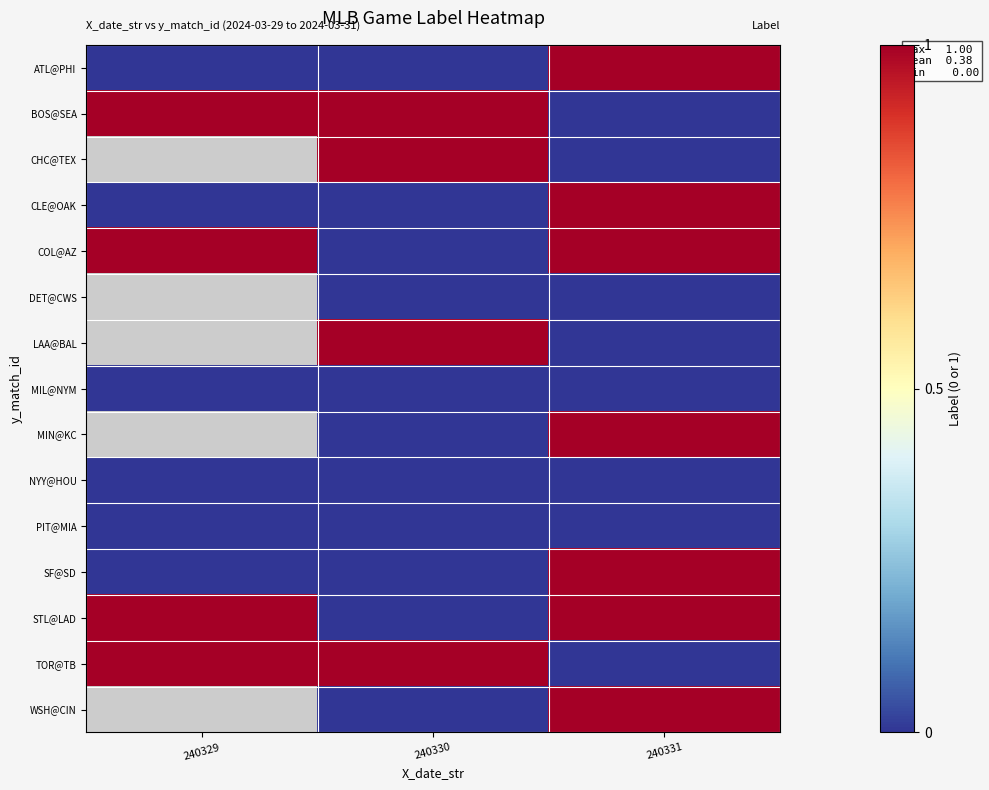

The value of BOS@SEA at 240329 is 1.8. True or false?

False